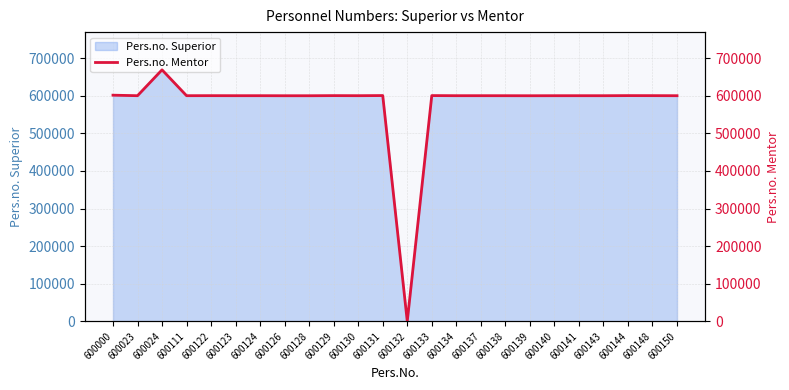

Is it true that the value at 600111 is 600176?

True